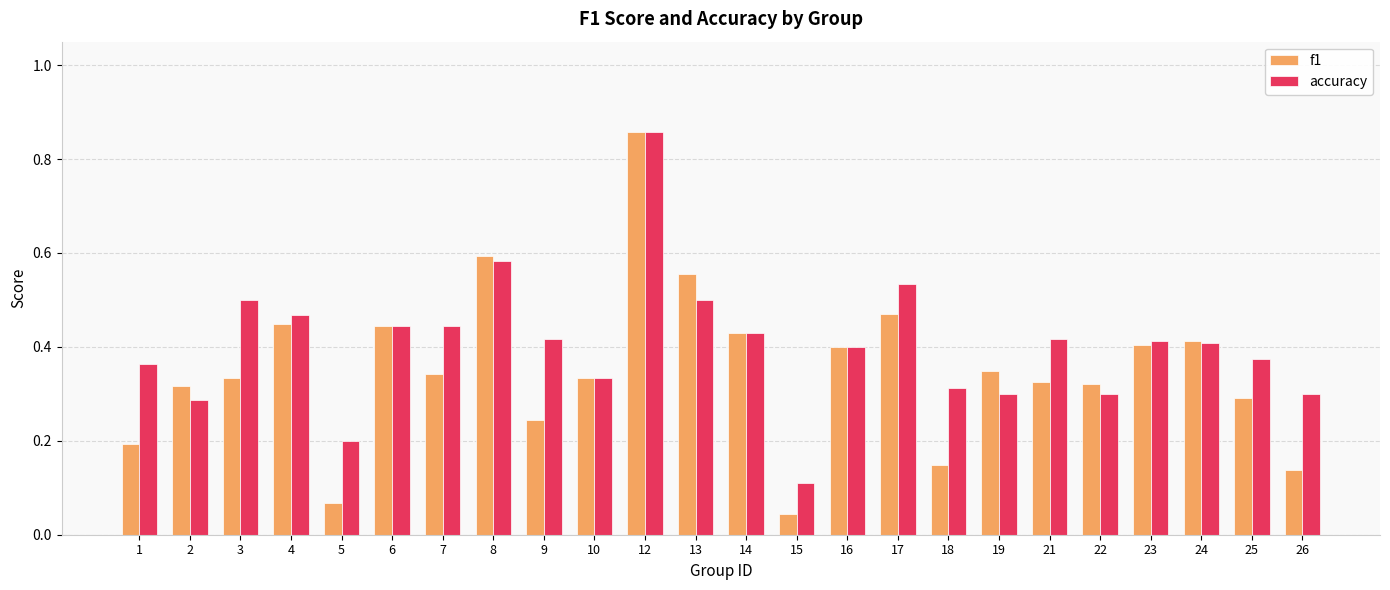

Where is accuracy nearest to the value 0?

15